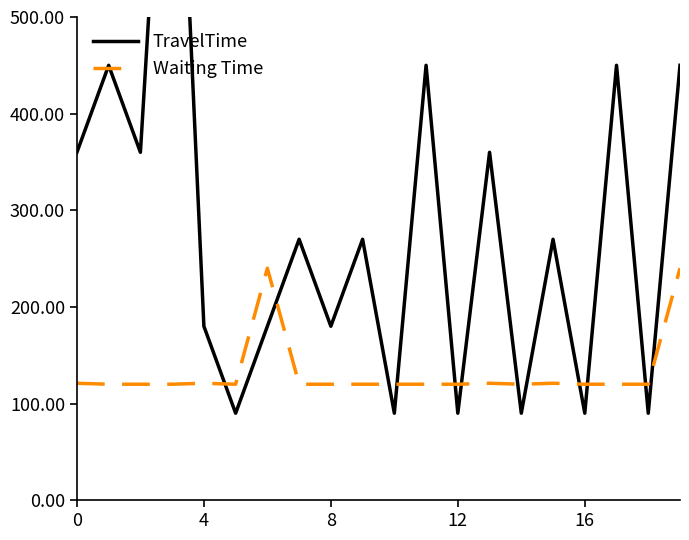

What is the lowest value of the Waiting Time series?

120